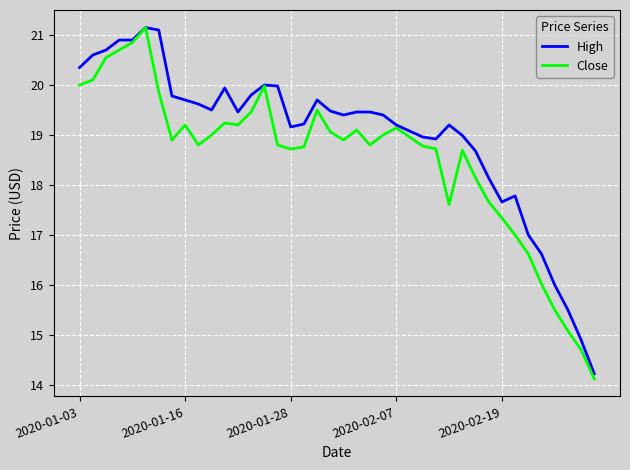

Which series has the largest total across all categories?

High